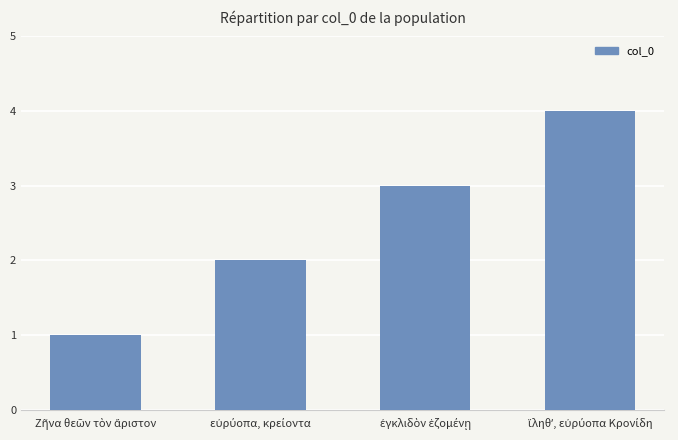

Count the number of data series in this chart.

1